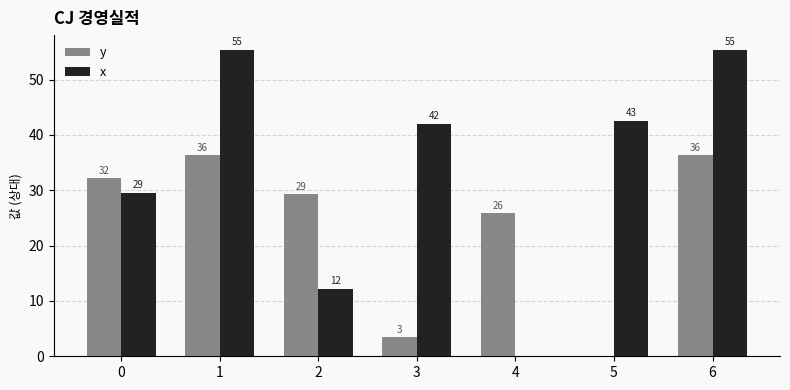

List the series in order of their peak value, highest first.

x, y